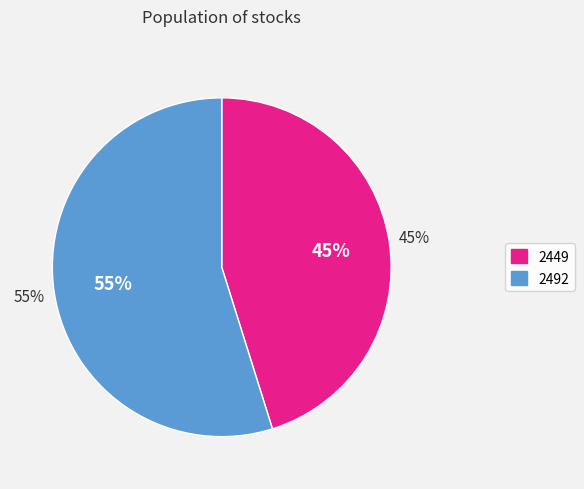

To the nearest percent, what portion does 2492 represent?

55%